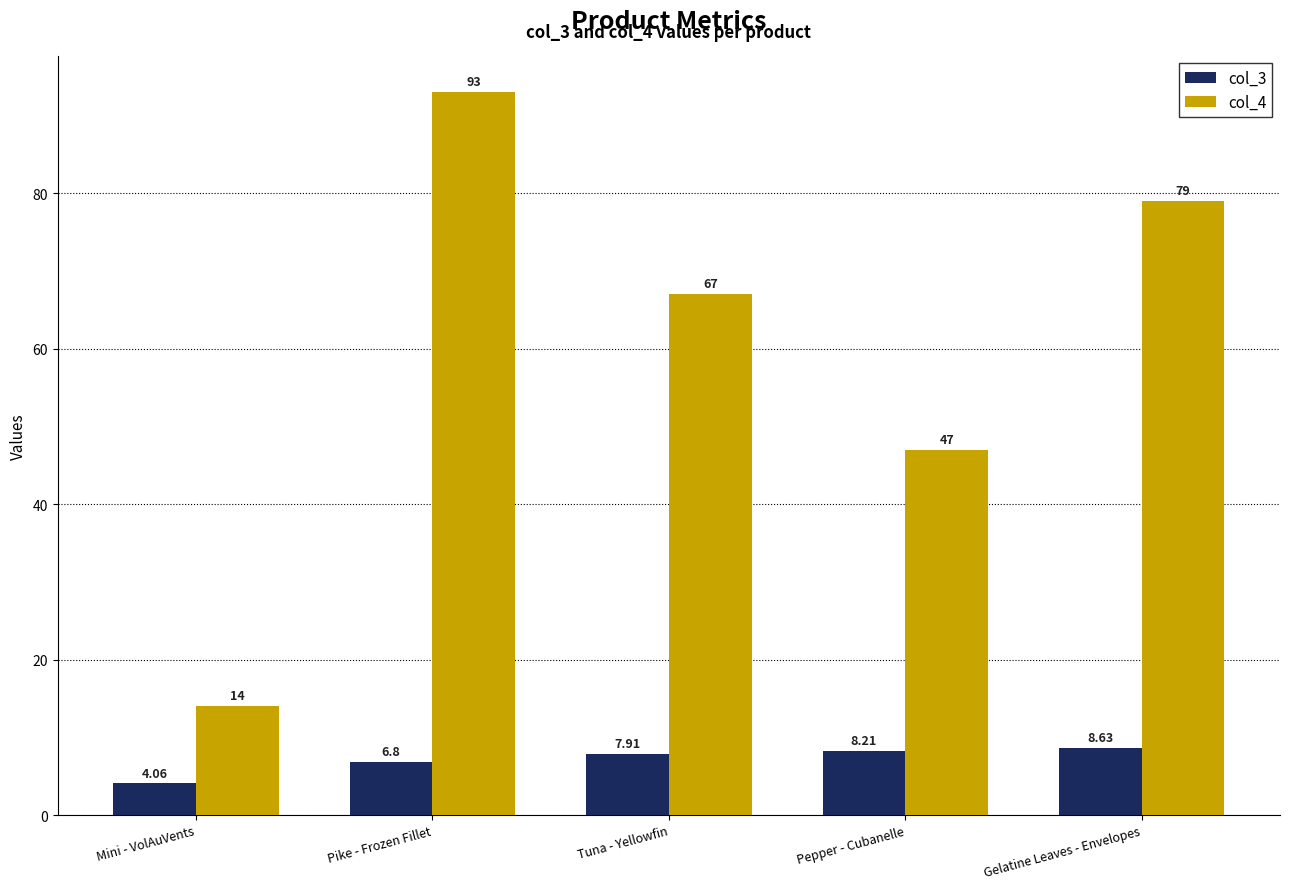

Which series has the widest spread of values?

col_4